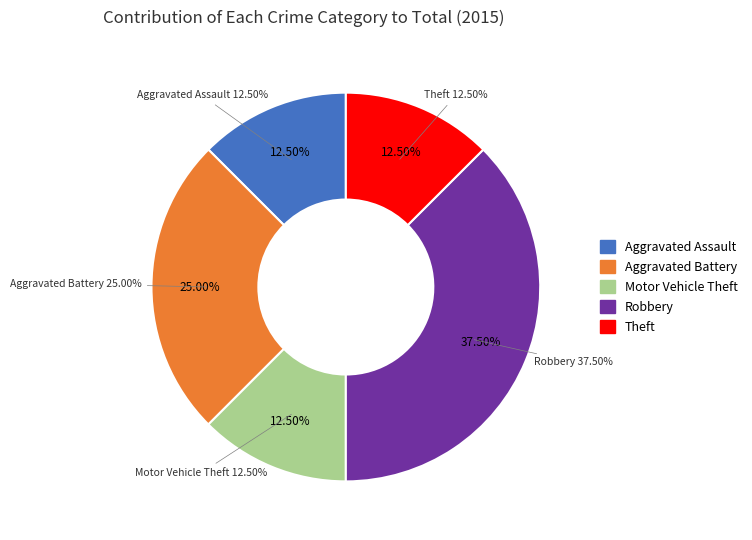

Approximately how many times larger is the value at Robbery compared to Motor Vehicle Theft?

3.0